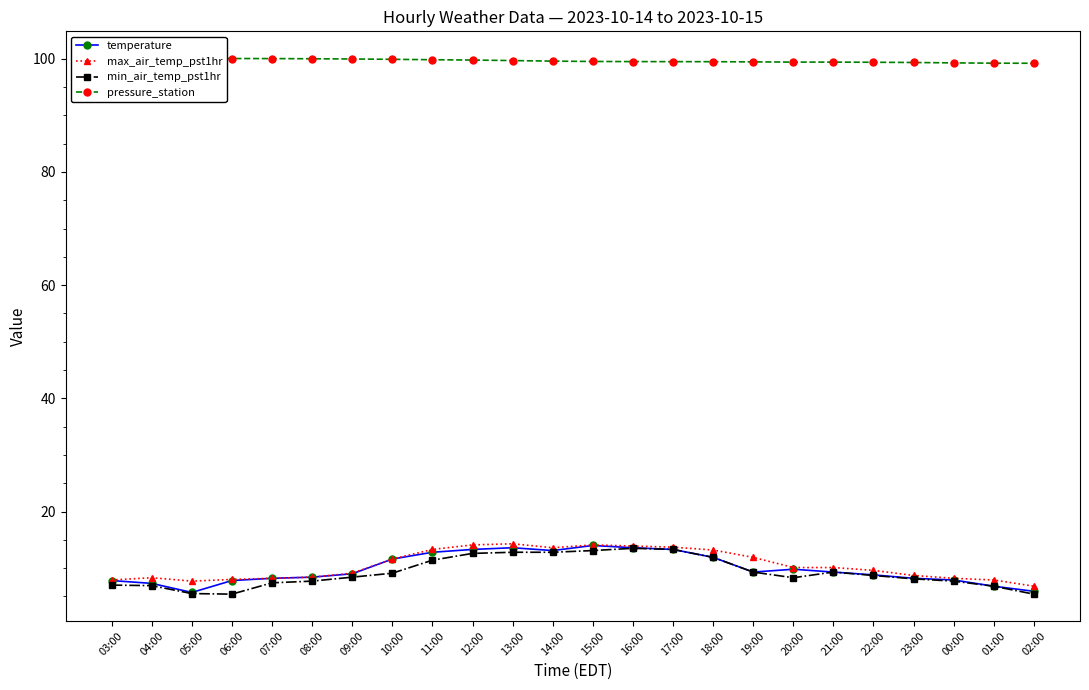

True or false: max_air_temp_pst1hr and pressure_station cross at least once.

False